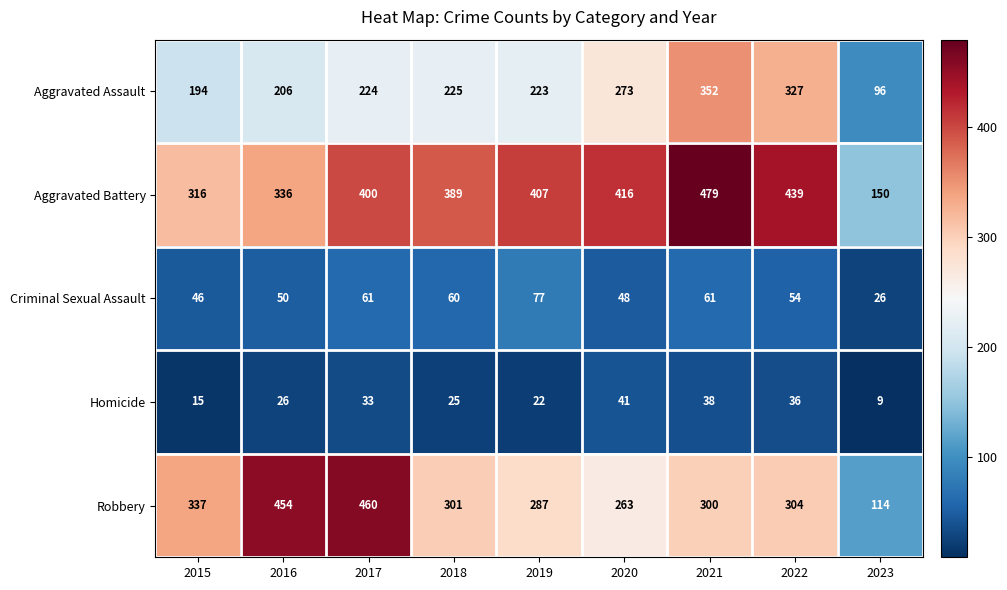

How many series are shown in this chart?

5